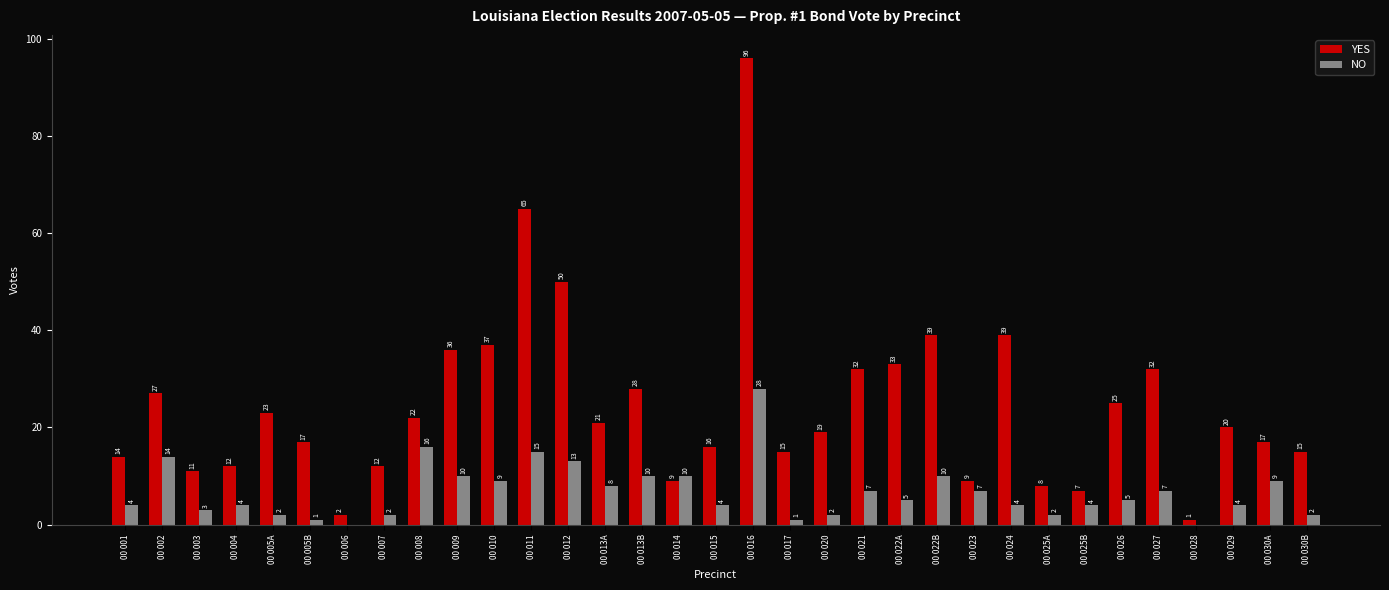

Count the number of data series in this chart.

2